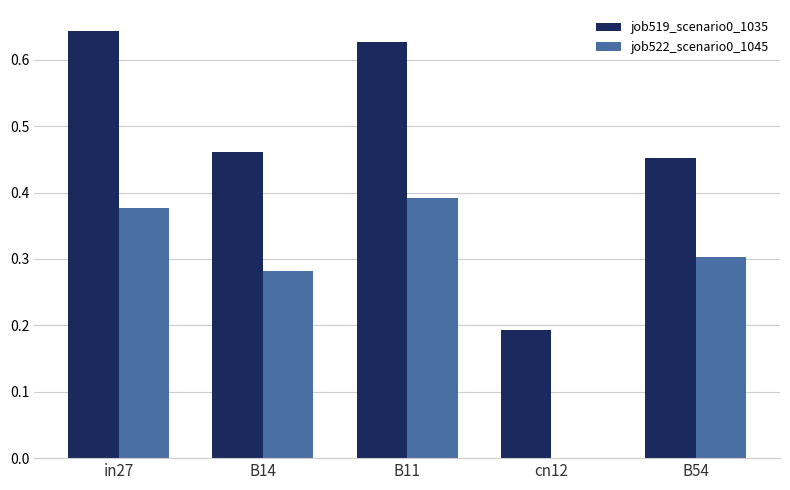

What is the total value across all series at in27?

1.0